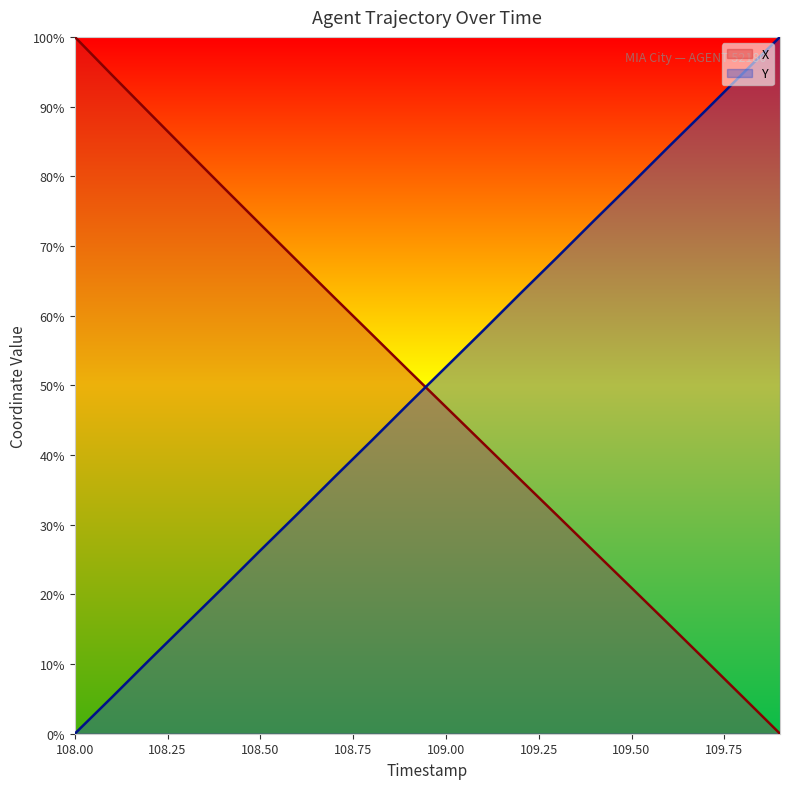

Does the chart display data point markers on the line(s)?

No